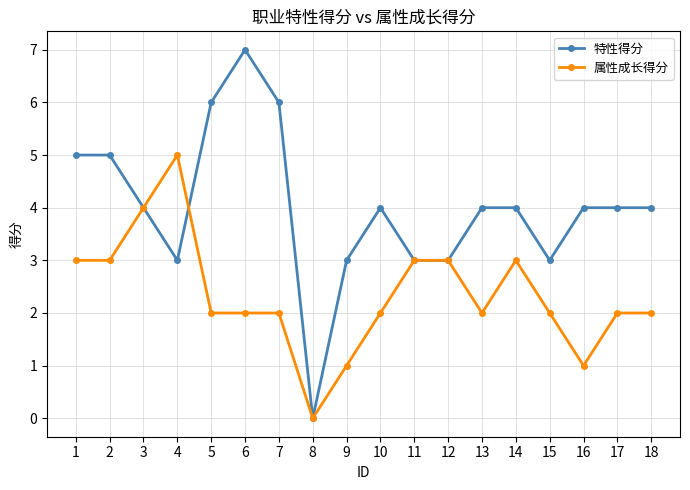

How many 特性得分 values are between 3 and 5?

14